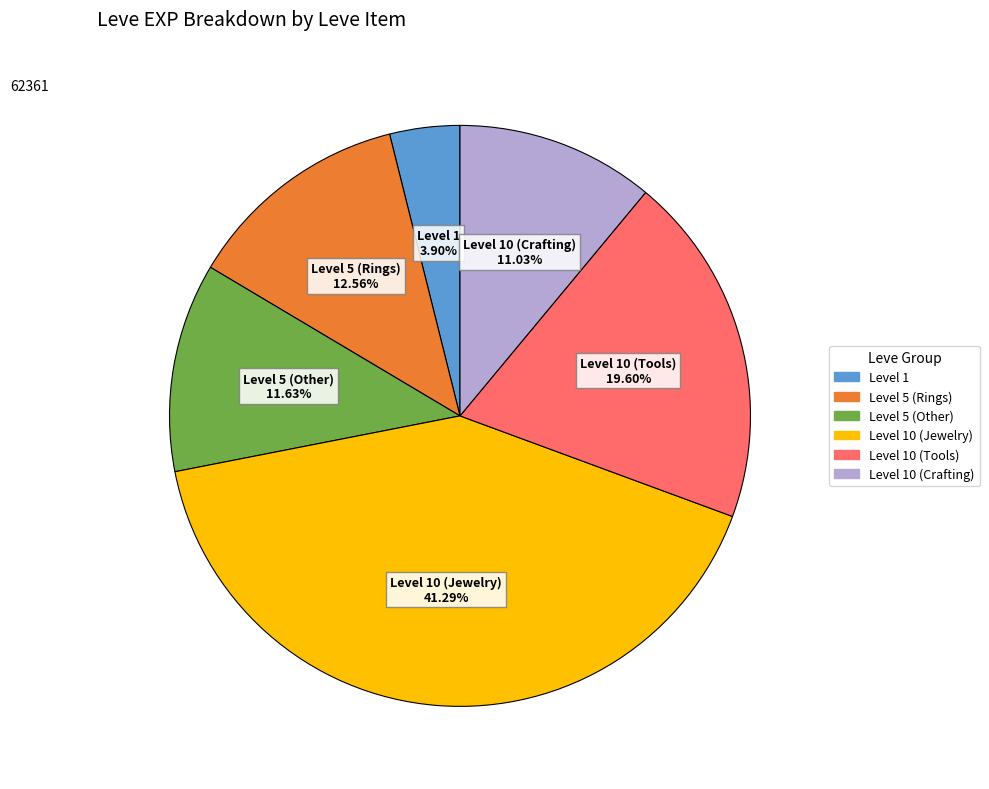

Does any single category account for the majority?

No